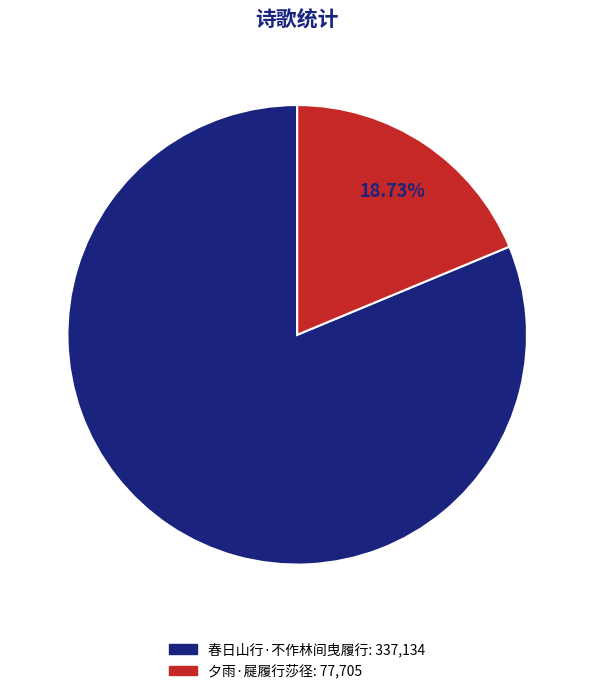

Rank the categories by value from lowest to highest.

夕雨·屣履行莎径, 春日山行·不作林间曳履行